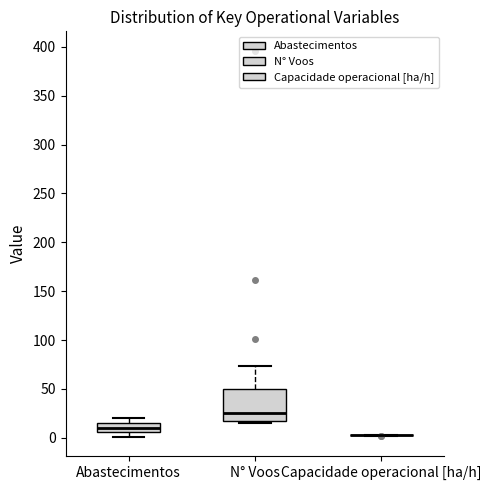

Comparing the boxes themselves (not the whiskers), which one is the tallest?

N° Voos